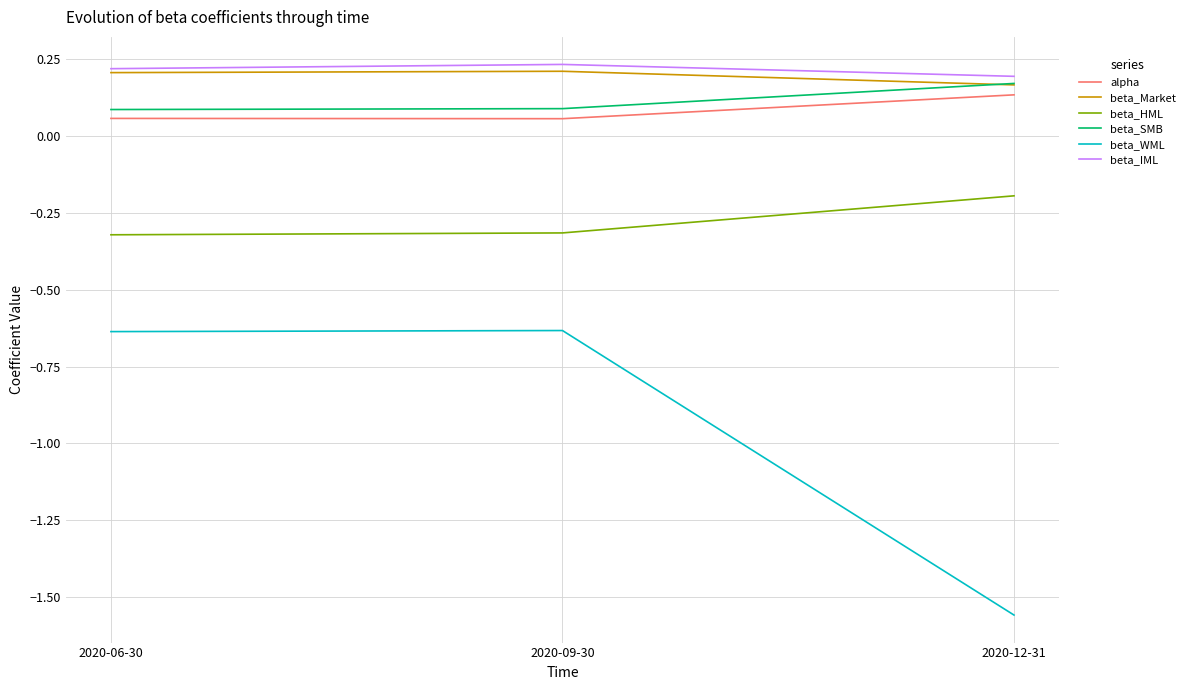

At which label does beta_IML reach its minimum?

2020-12-31